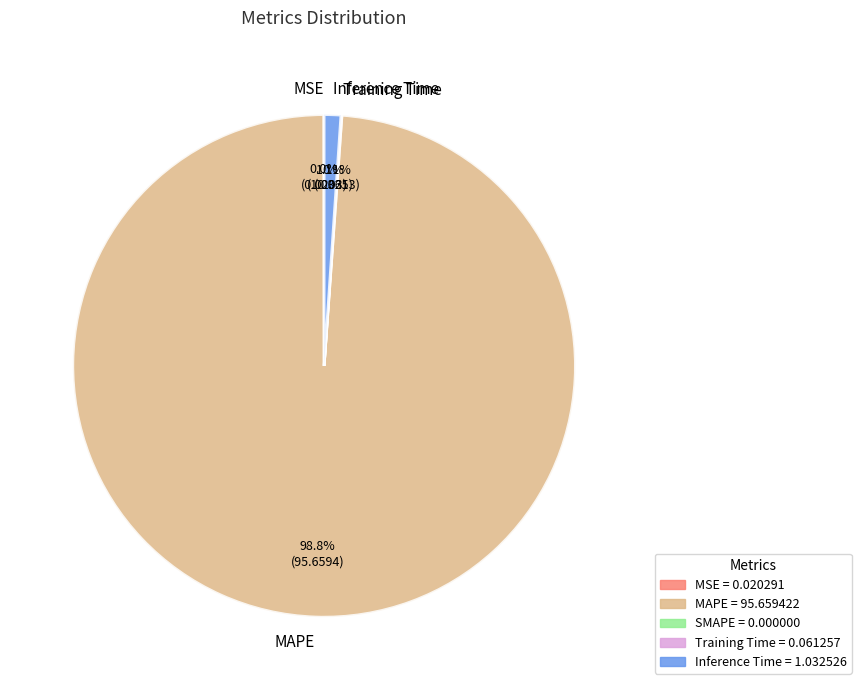

What is the largest slice in the pie chart?

MAPE